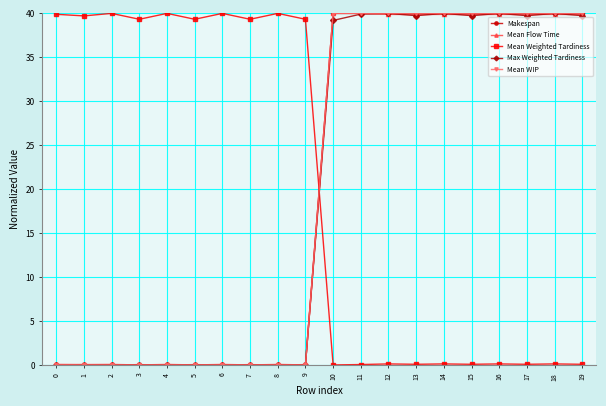

What is the difference between the second highest and second lowest values in the Mean WIP series?

40.0